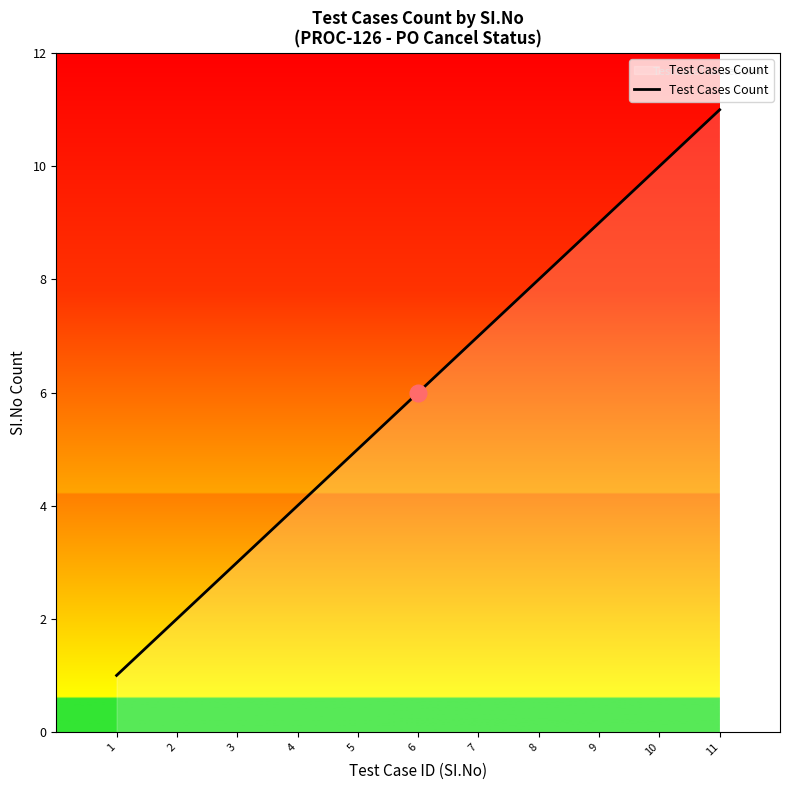

Is this an area chart (filled region under the line)?

No